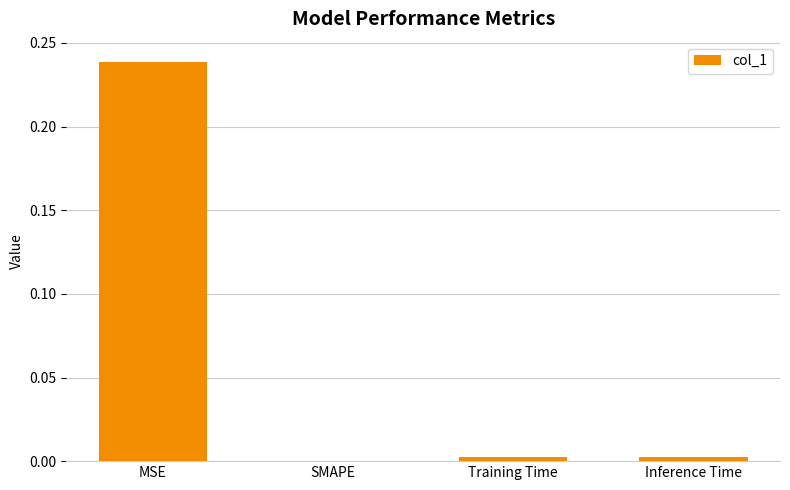

At which category does the chart reach its peak across all series?

MSE